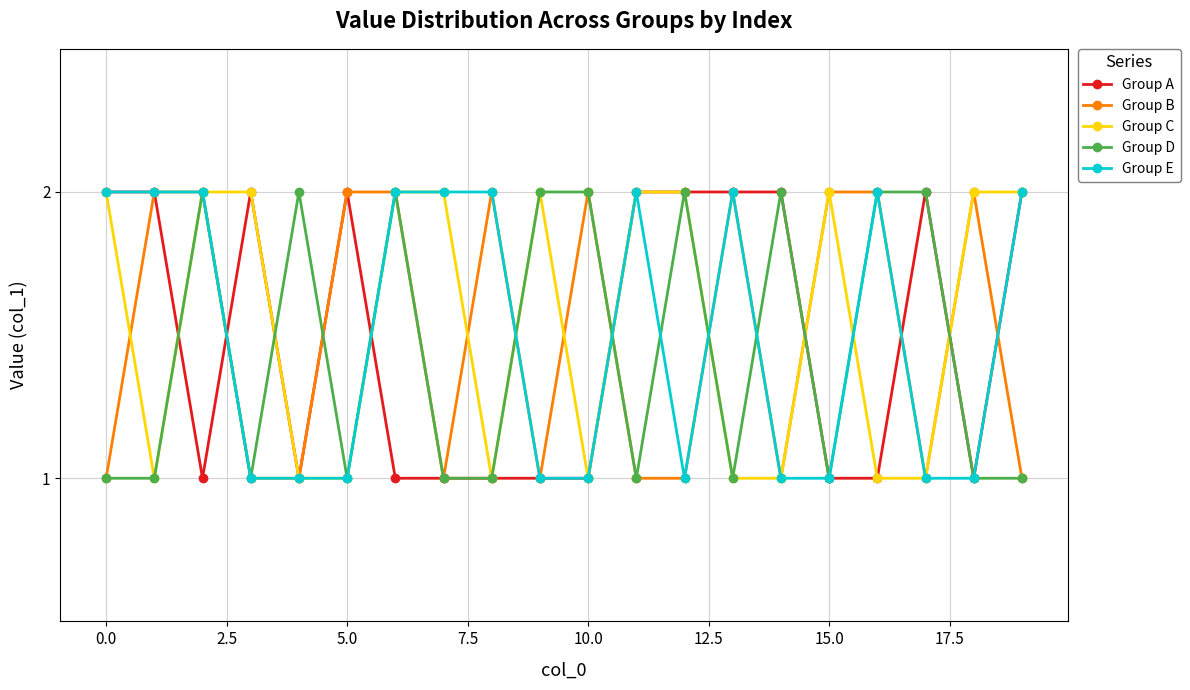

What is the value of the Group B point at the 10th from the left?

1